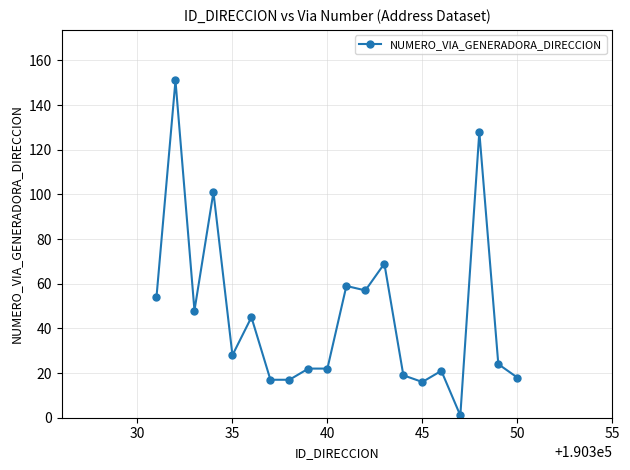

What is the value of the 6th point from the left?

45